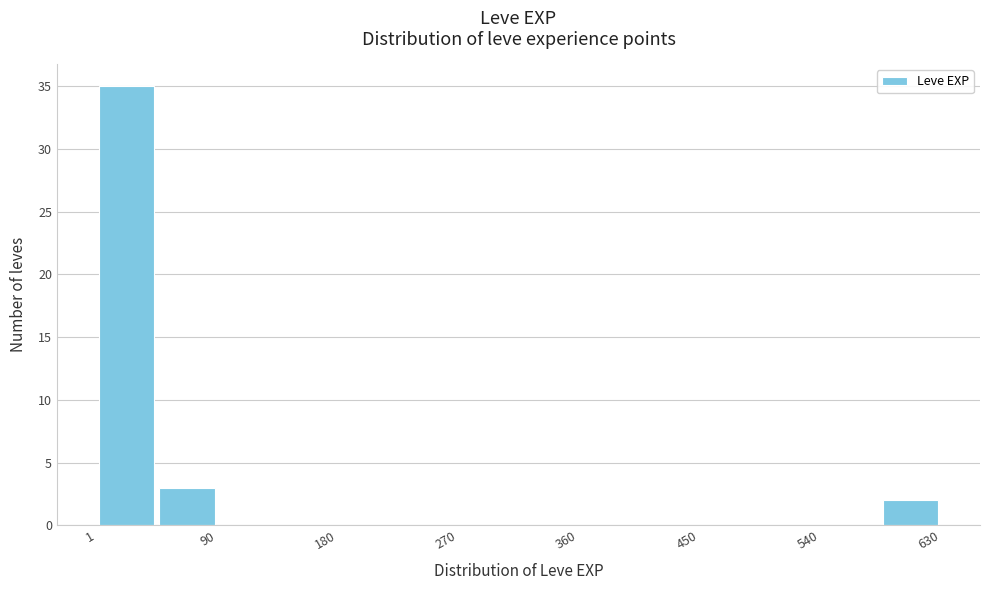

Over which range of the x-axis is the bar tallest?

0 to 50